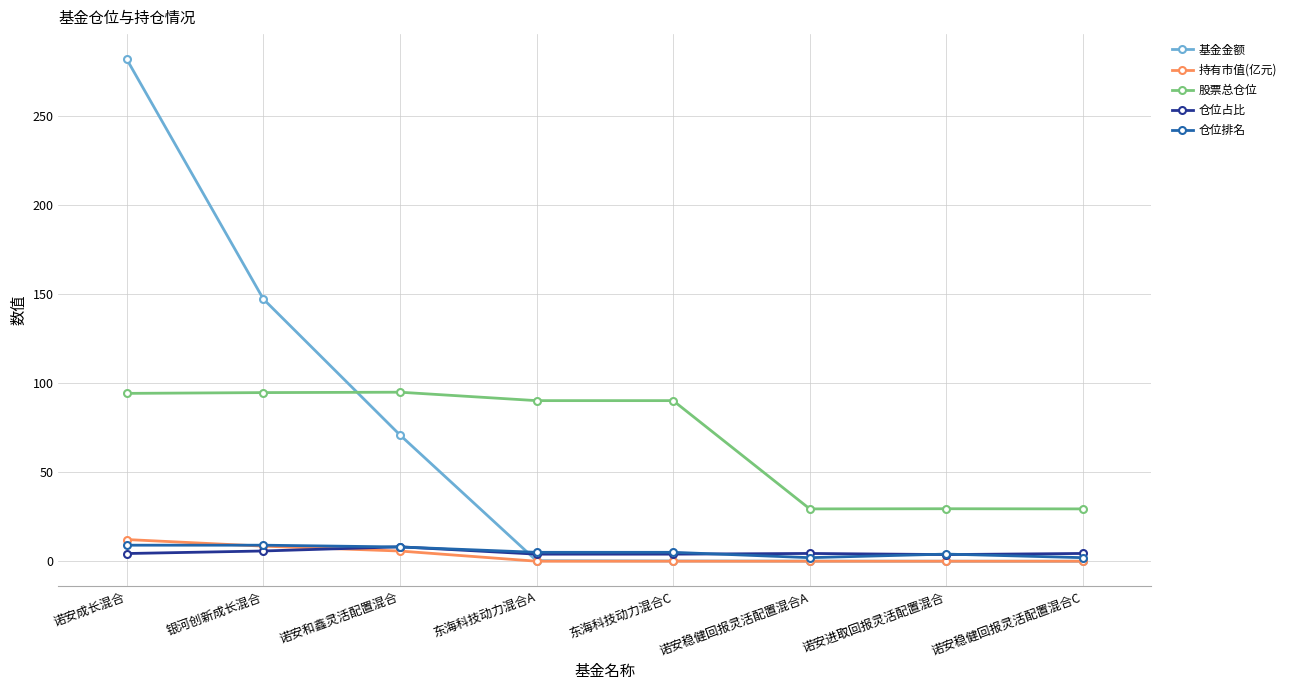

What is the maximum value shown in the chart?

281.8